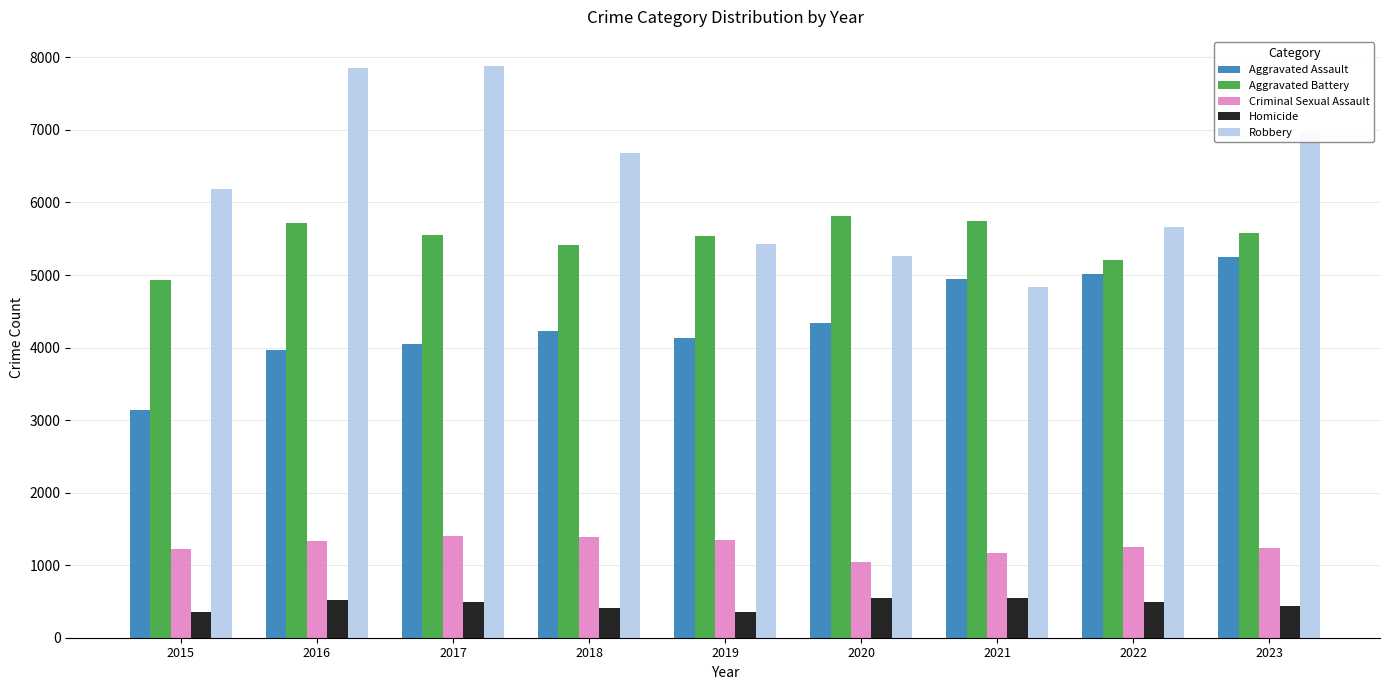

What is the difference between the Homicide values at 2018 and 2019?

50